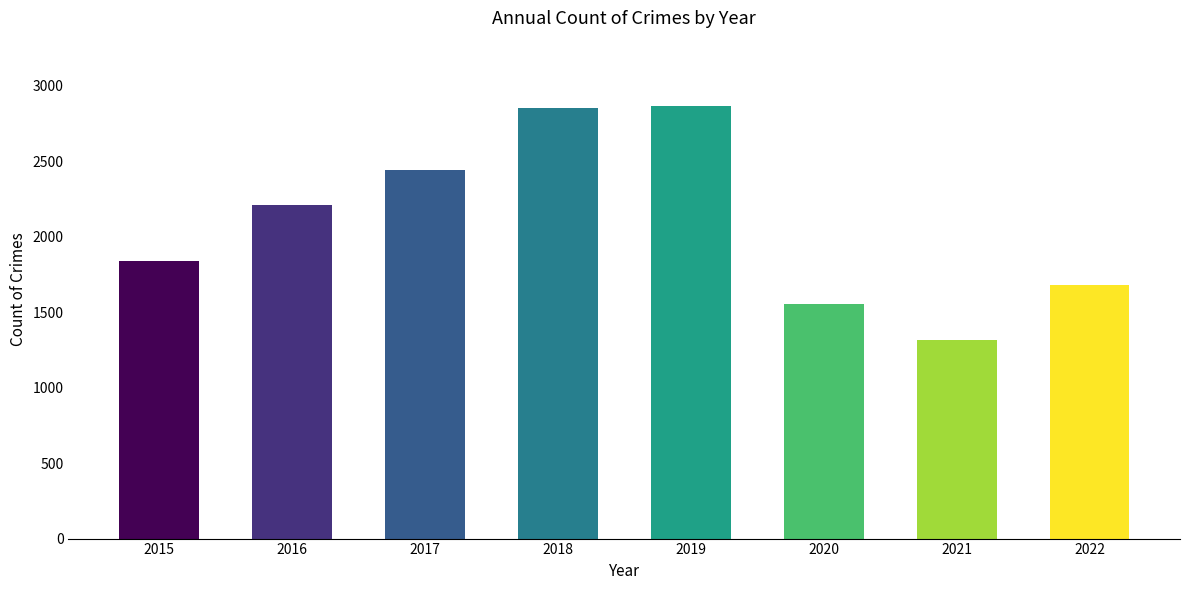

What is the maximum value shown in the chart?

2868